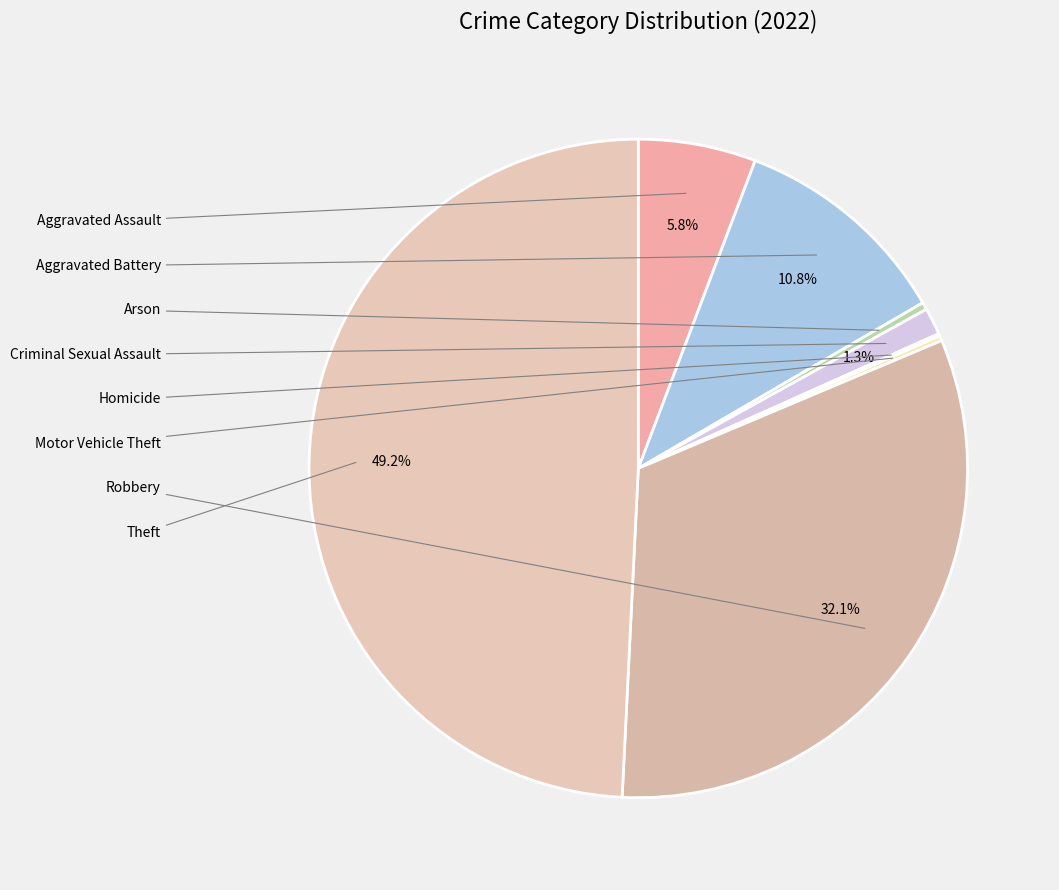

Is there a majority slice in this chart?

No